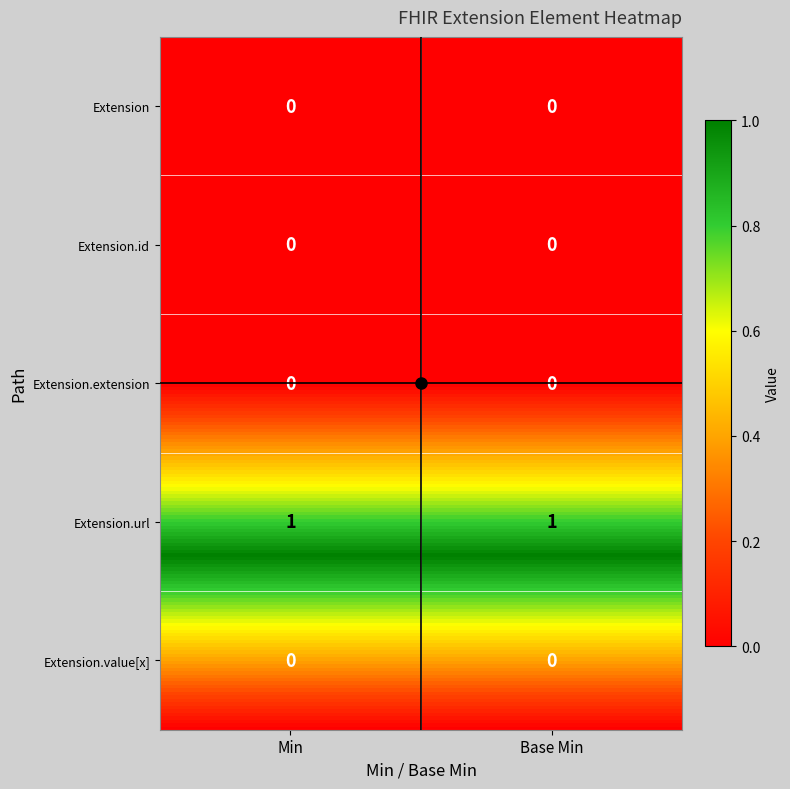

Which series has the largest total across all categories?

Extension.url